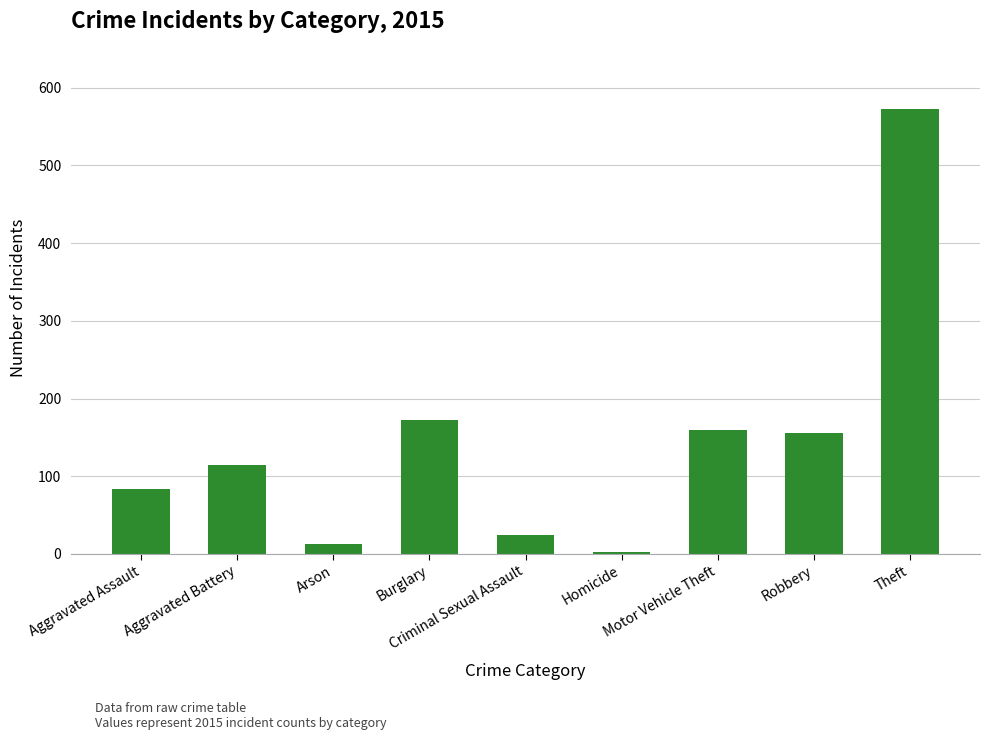

True or false: the data shows 69 at Burglary.

False